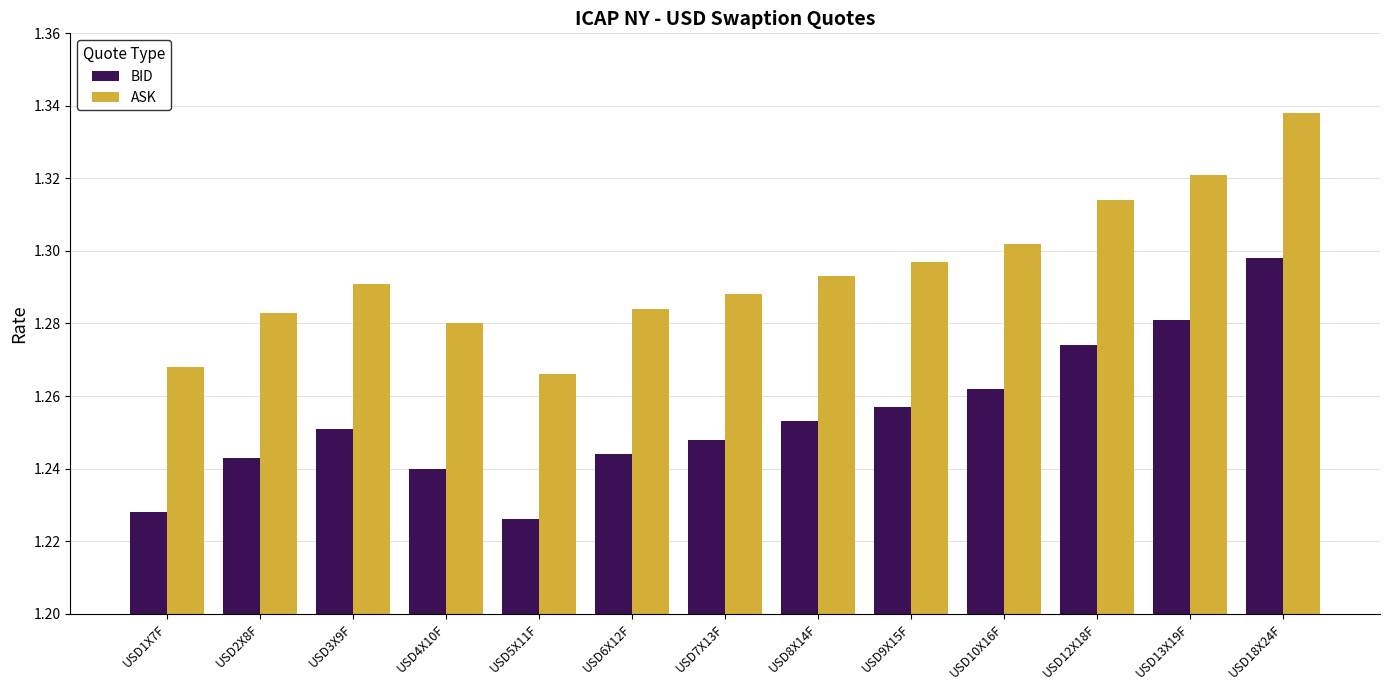

What is the sum of the BID values at USD13X19F and USD6X12F?

2.5